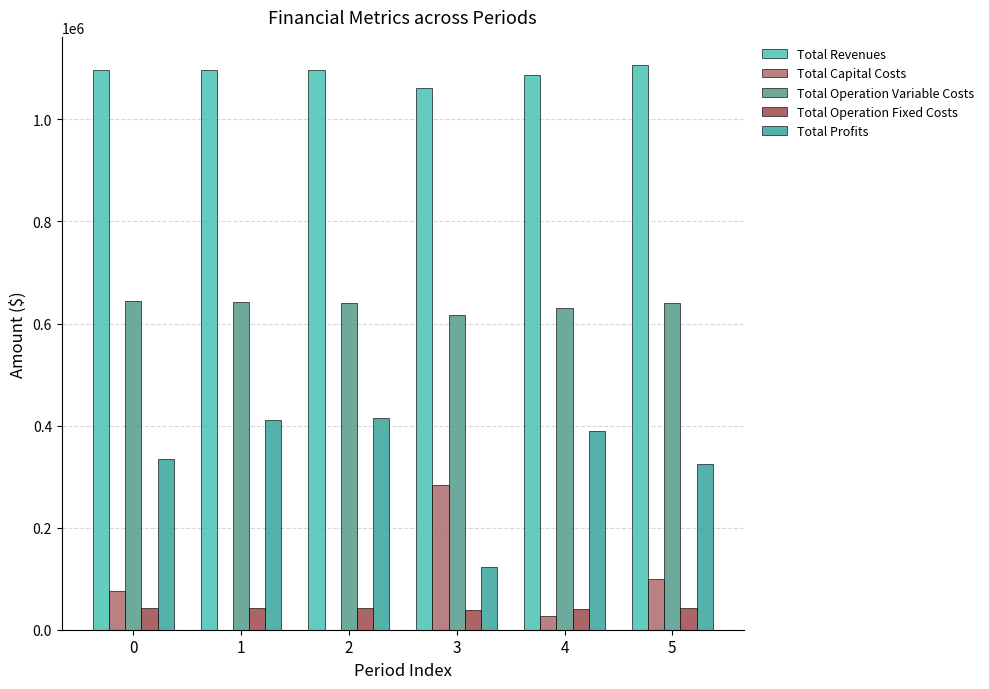

How many groups of bars are there?

6